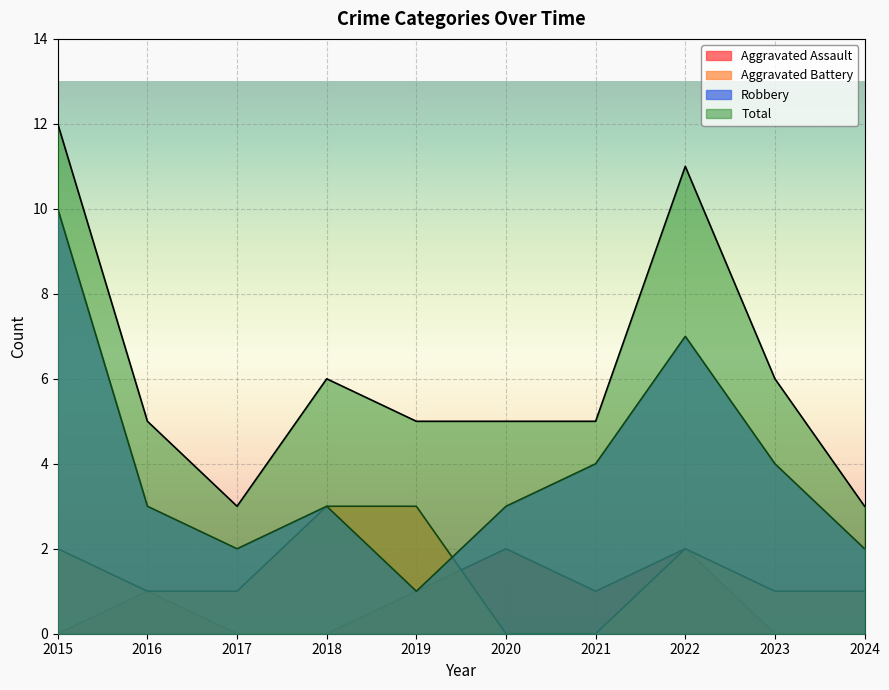

Between 2018 and 2022, which series saw the biggest shift?

Total